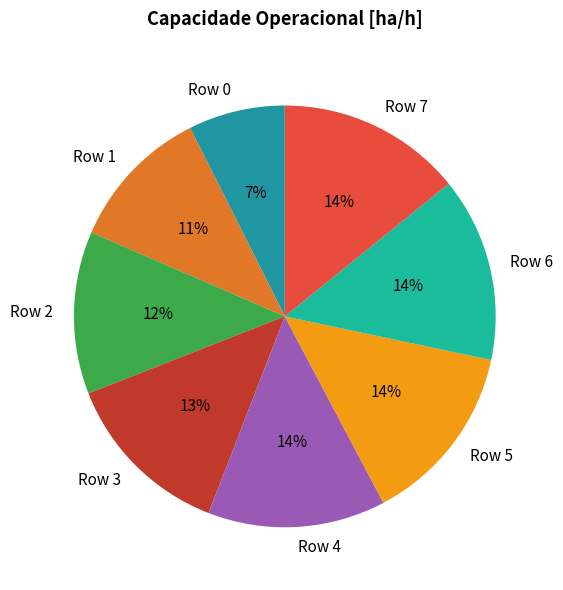

Is there any slice that represents more than half of the pie?

No